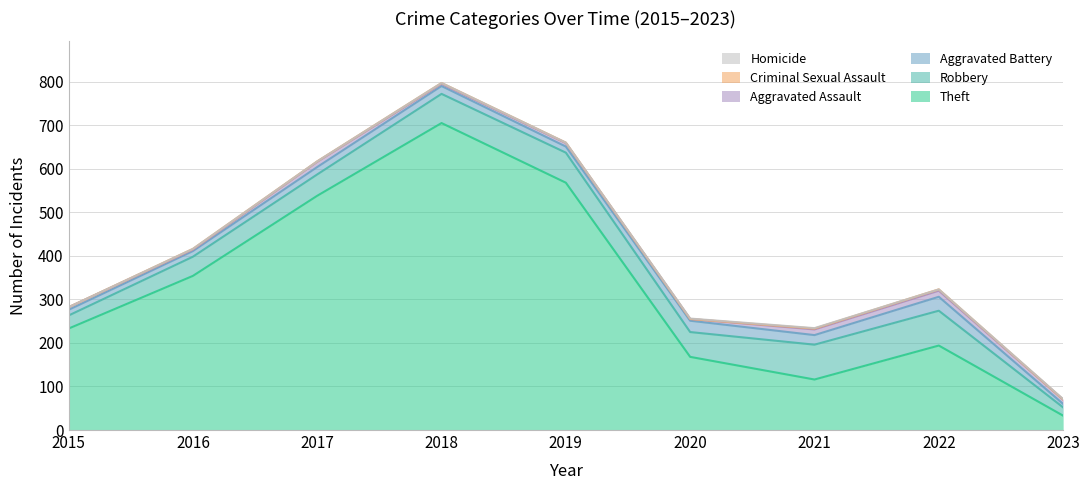

True or false: Theft and Homicide intersect in this chart.

False